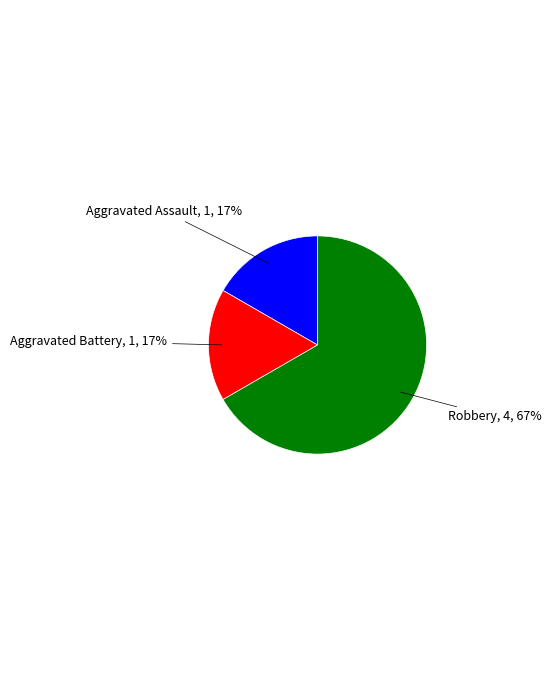

True or false: Robbery accounts for 67% of the total.

True